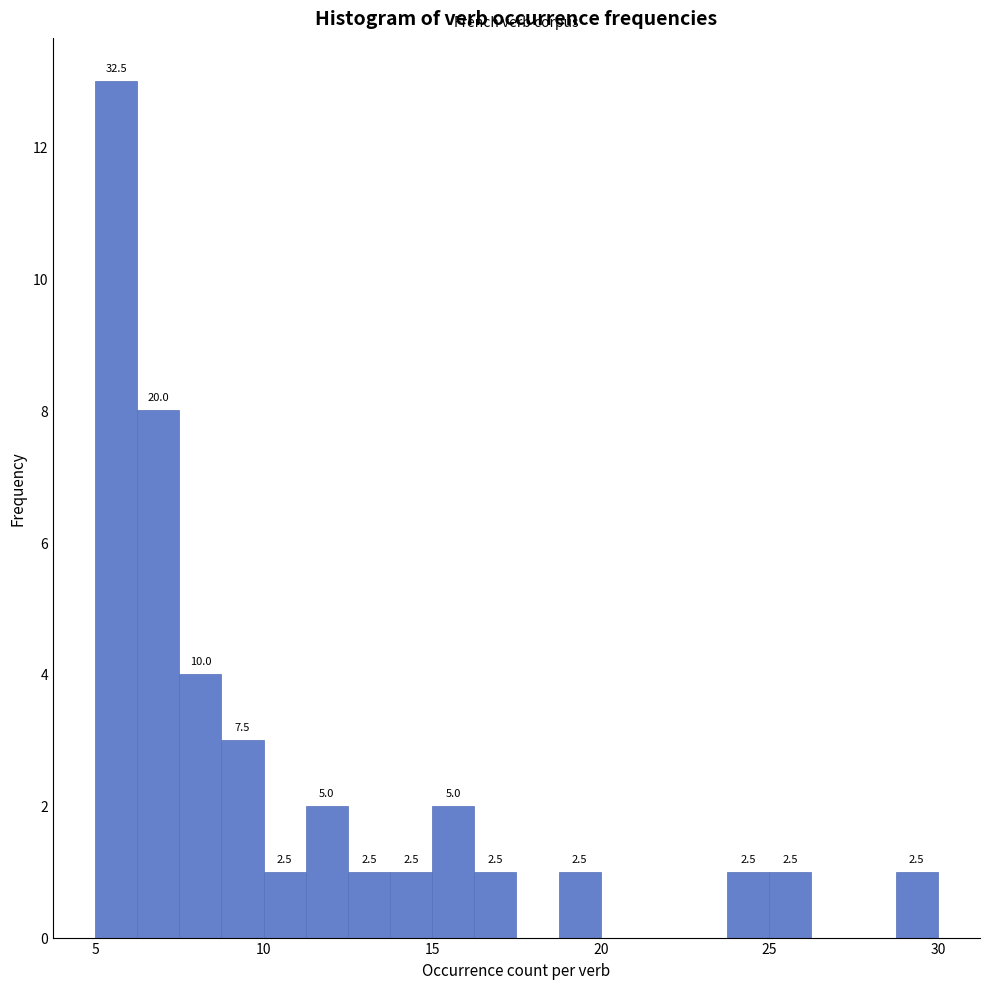

Around what value on the x-axis is the tallest bar? Give the approximate position of its centre, as read against the axis.

5.5